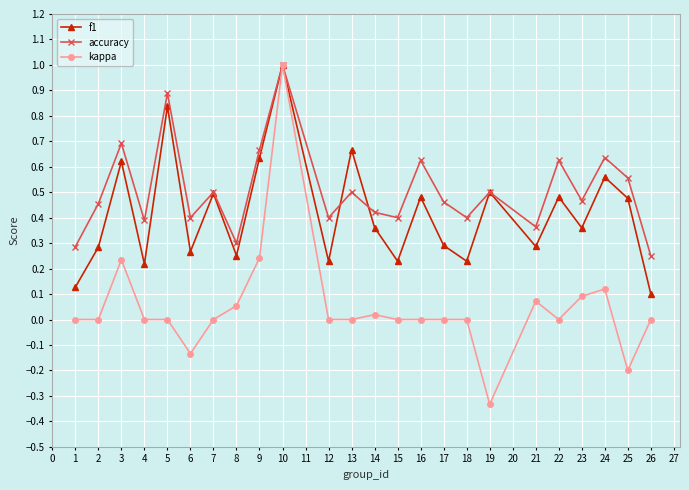

At 3, list the series in order from smallest to largest.

kappa, f1, accuracy